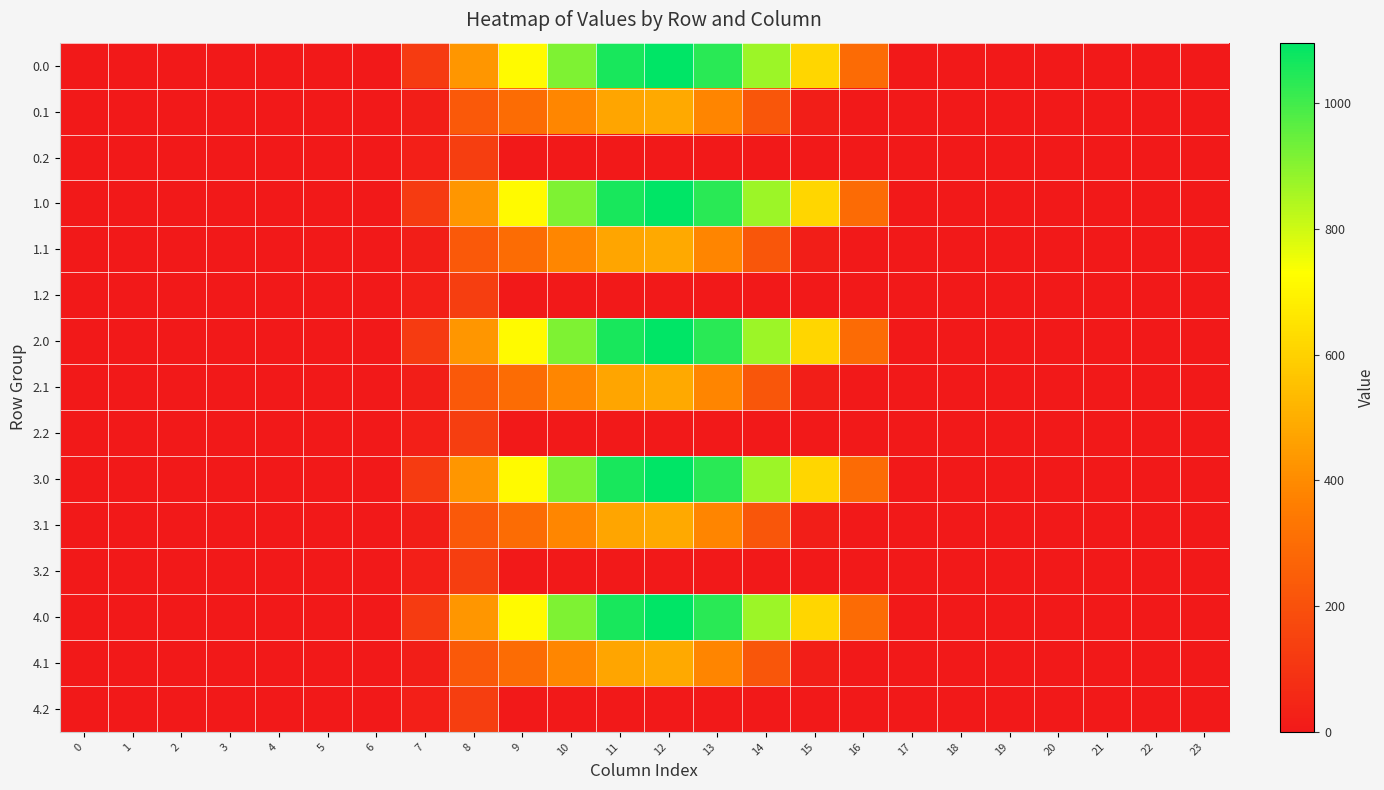

Is it true that 2.2 equals -82.3 at 16?

False